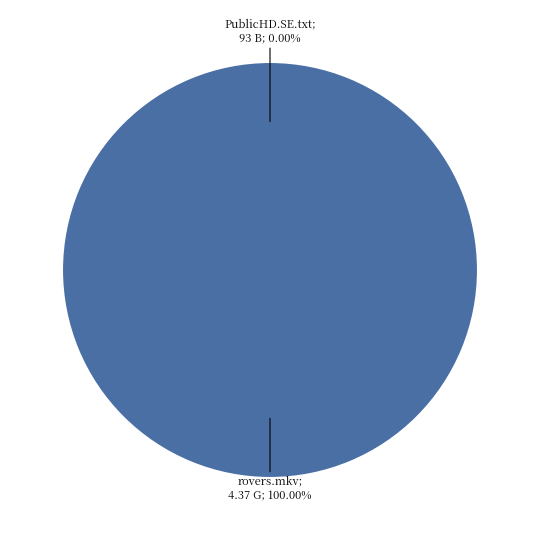

How many slices are in this pie chart?

2